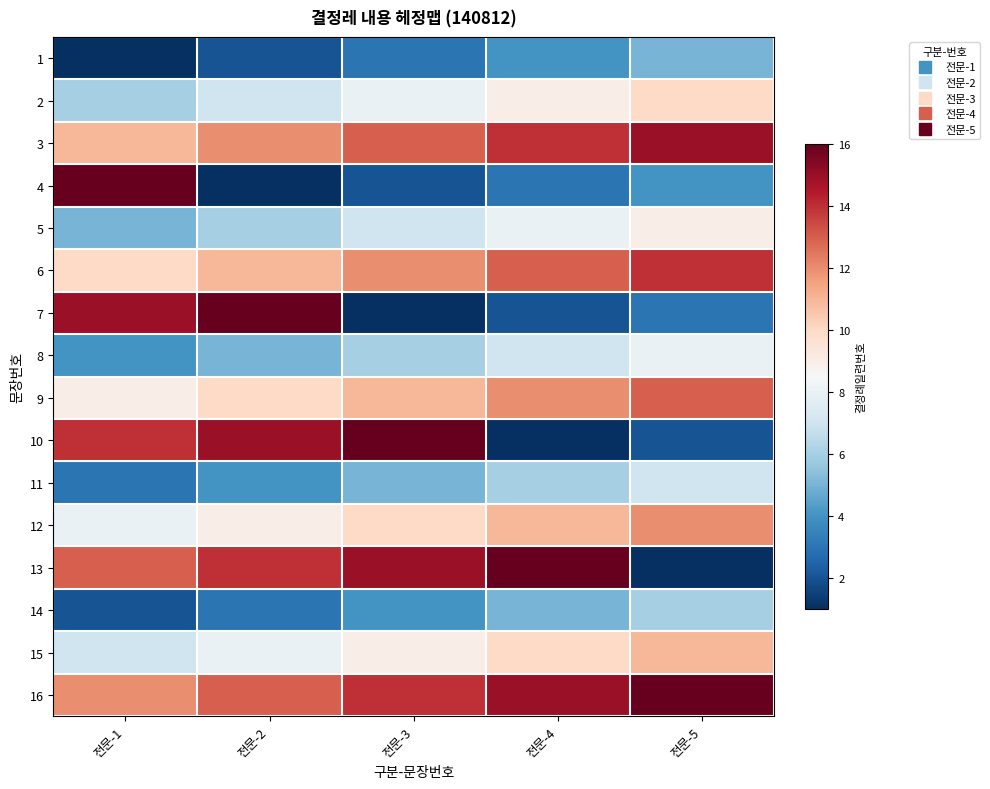

Which has a higher value, 전문-2 or 전문-3?

전문-3